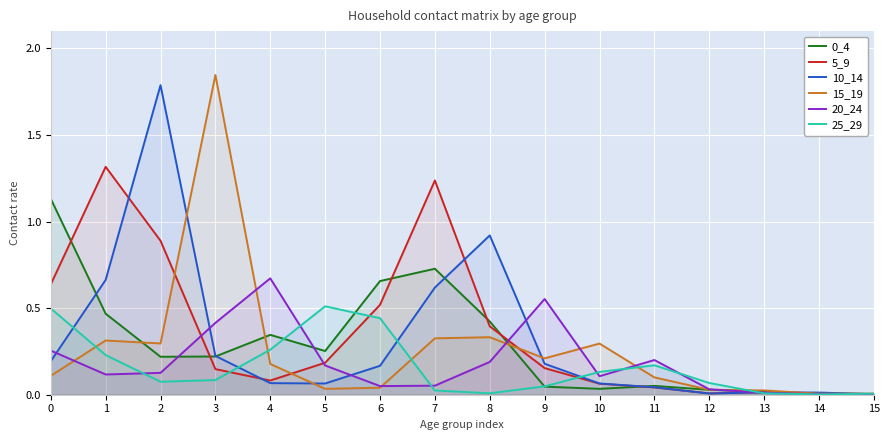

At which category does 0_4 reach its first local valley?

2